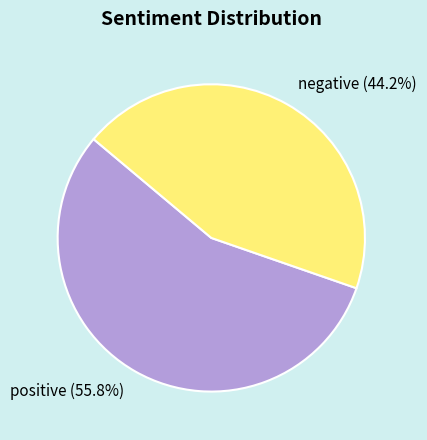

What percentage is NOT represented by positive?

44.2%